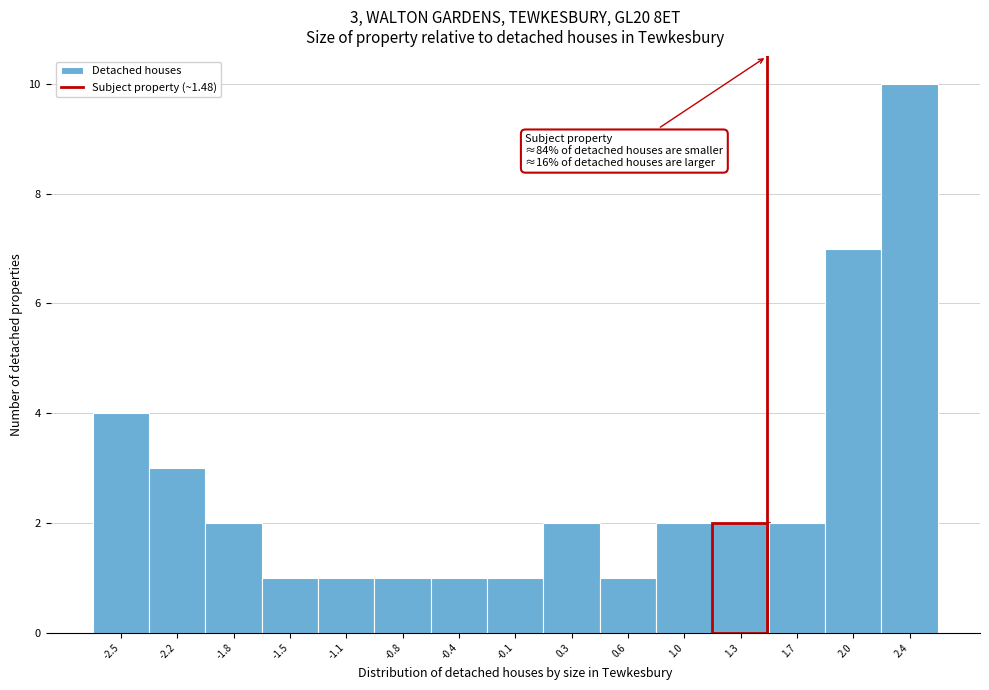

Over which range of the x-axis is the bar tallest?

2.20 to 2.55